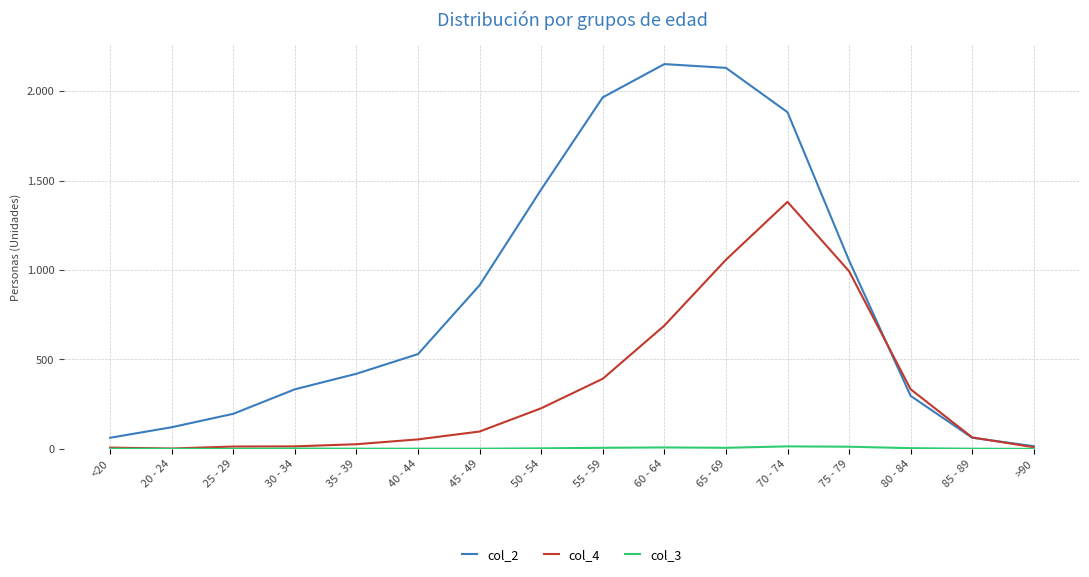

What is the sum of all col_2 values?

13581